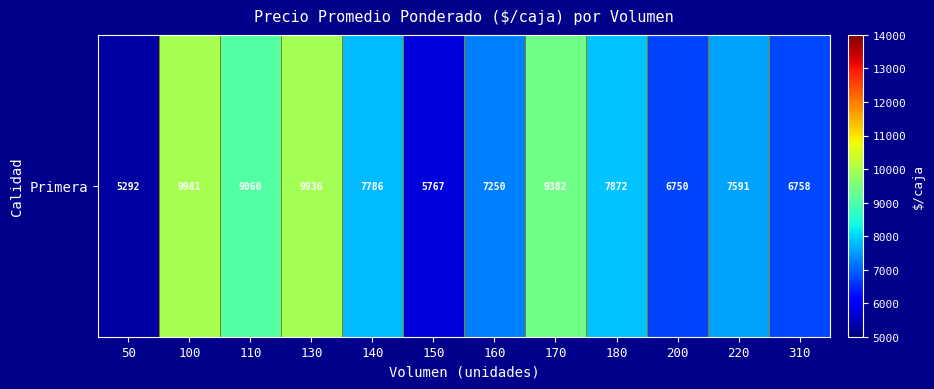

Count the number of values greater than 7786.

5